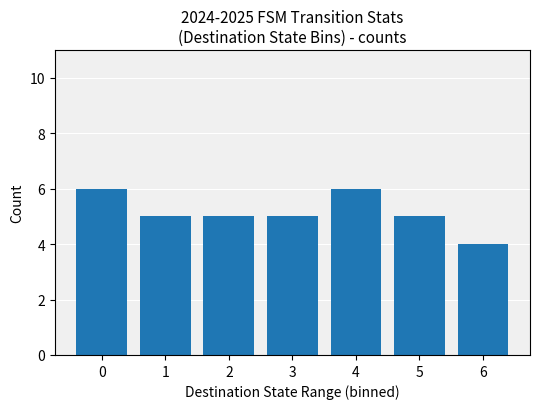

How many distinct data groups are displayed?

1